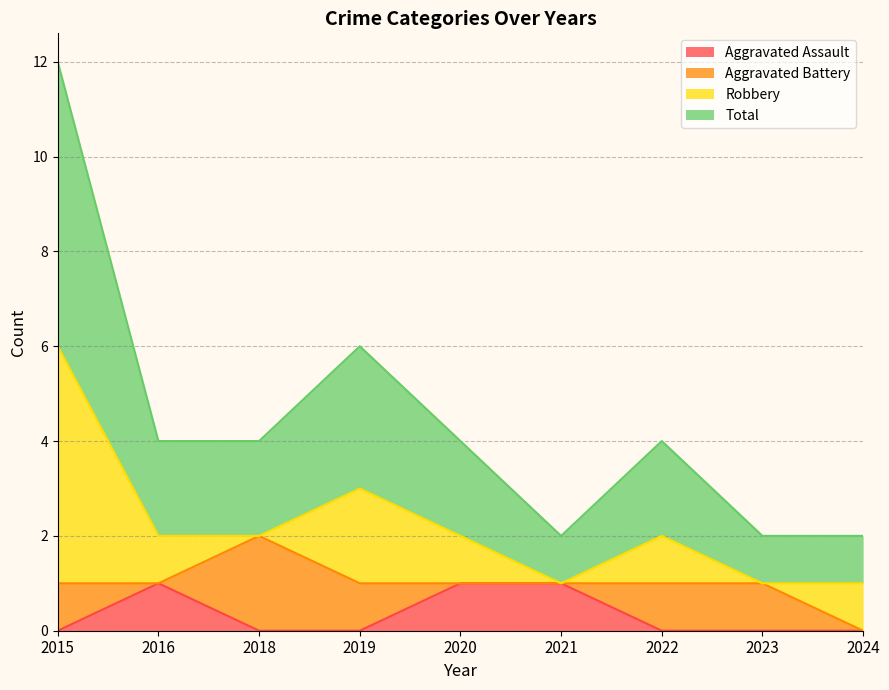

What are all the series names shown in the legend?

Aggravated Assault, Aggravated Battery, Robbery, Total